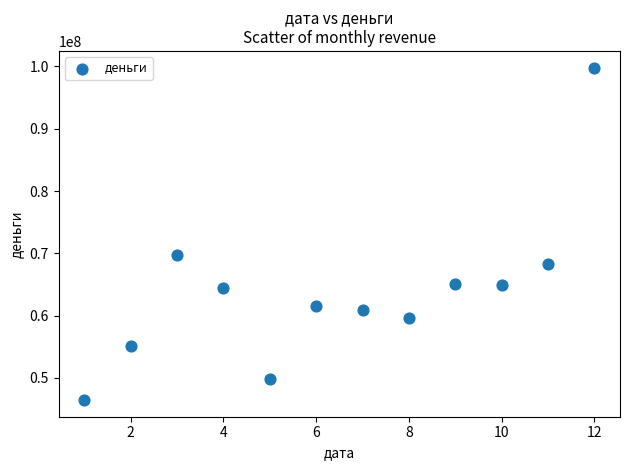

What Y value in the scatter plot is closest to 73135608?

69785965.9